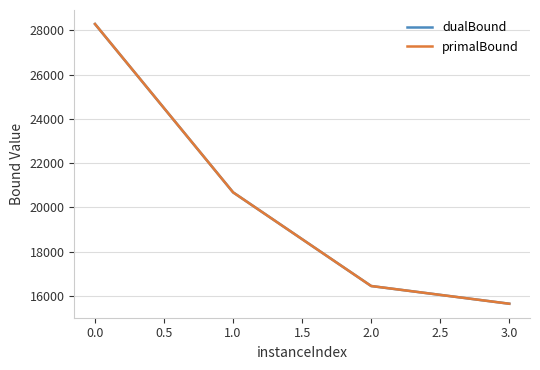

Is the value of primalBound at 1.0 greater than the value of dualBound at 3.0?

Yes